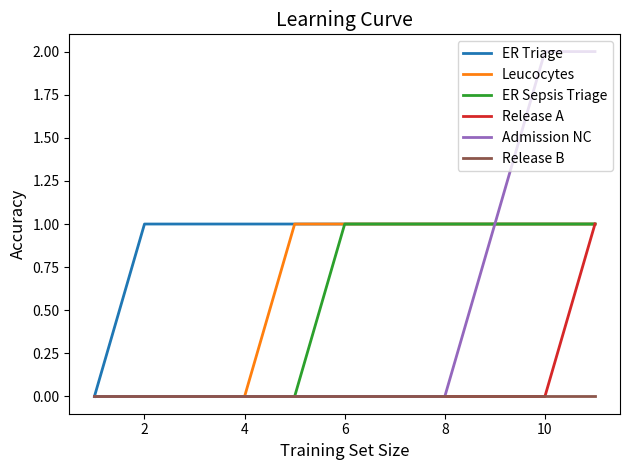

Which series has the widest spread of values?

Admission NC